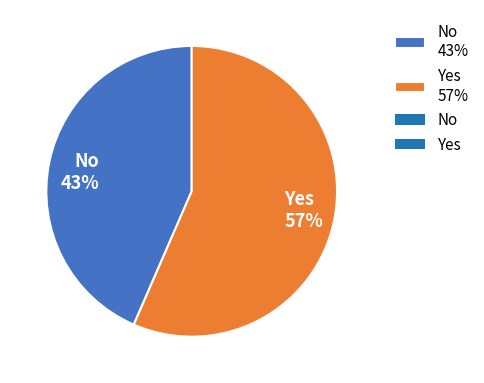

Which slice is the largest?

Yes